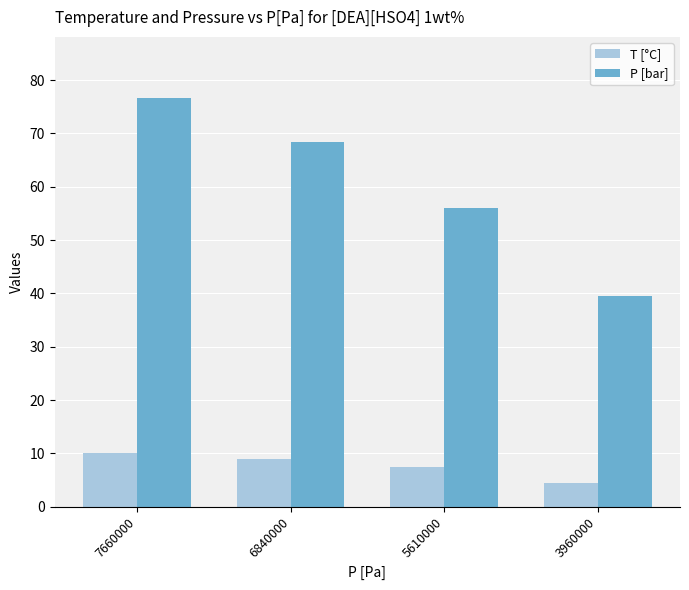

Reading left to right, transcribe all the data shown in this chart.

T [°C]: 7660000=10.0	6840000=9.0	5610000=7.5	3960000=4.4
P [bar]: 7660000=76.6	6840000=68.4	5610000=56.1	3960000=39.6